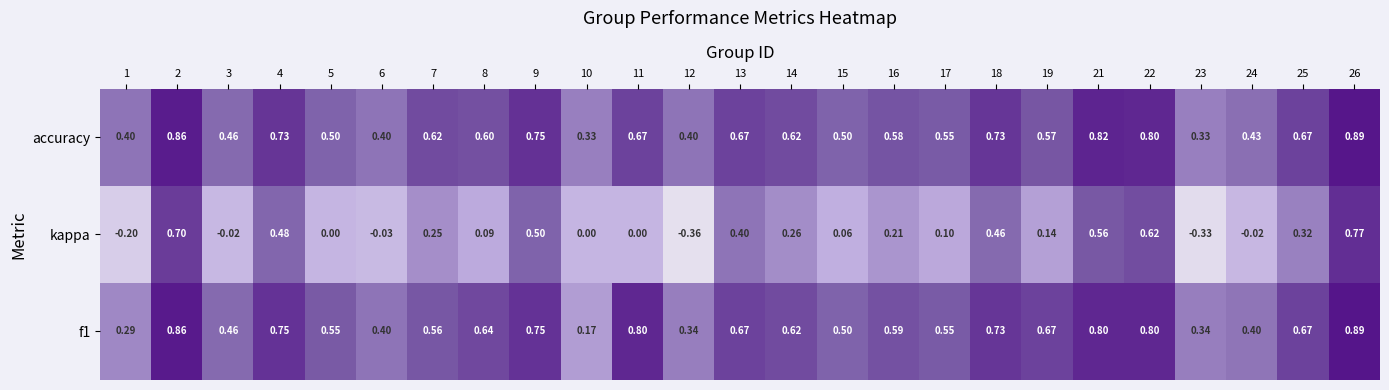

How many series are shown in this chart?

3